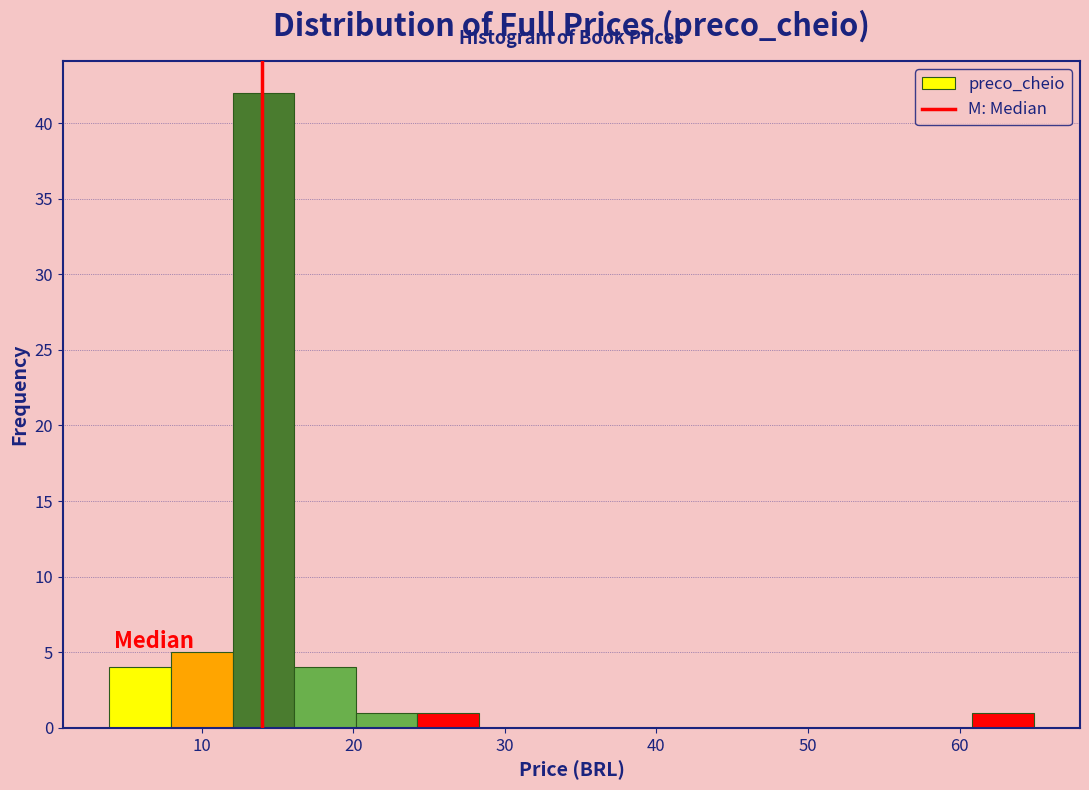

Reading left to right, transcribe this chart: for each bar, give the range it covers on the x-axis and its height. Neither the bar edges nor the heights are printed on the chart, so give them approximately, as read against the axes.

4 to 8: 4
8 to 12: 5
12 to 16: 42
16 to 20: 4
20 to 24: 1
24 to 28: 1
28 to 32: 0
32 to 36: 0
36 to 41: 0
41 to 45: 0
45 to 49: 0
49 to 53: 0
53 to 57: 0
57 to 61: 0
61 to 65: 1